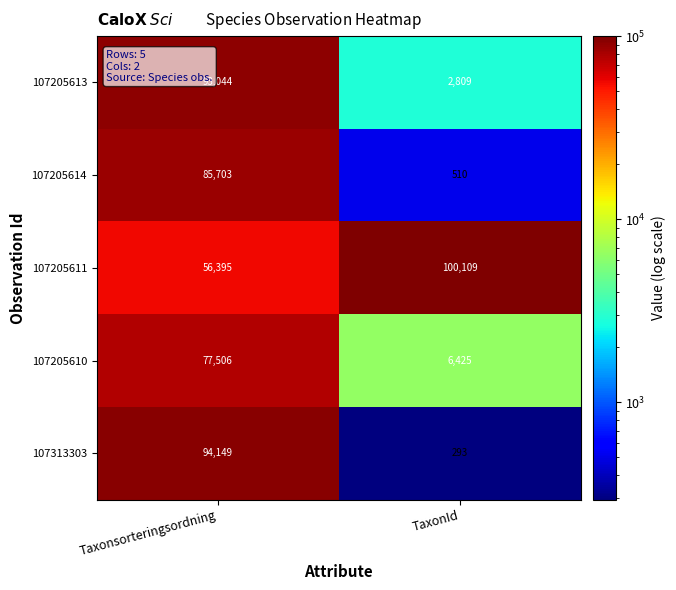

Reading right to left, transcribe all the data shown in this chart.

107205613: TaxonId=2809	Taxonsorteringsordning=93044
107205614: TaxonId=510	Taxonsorteringsordning=85703
107205611: TaxonId=100109	Taxonsorteringsordning=56395
107205610: TaxonId=6425	Taxonsorteringsordning=77506
107313303: TaxonId=293	Taxonsorteringsordning=94149